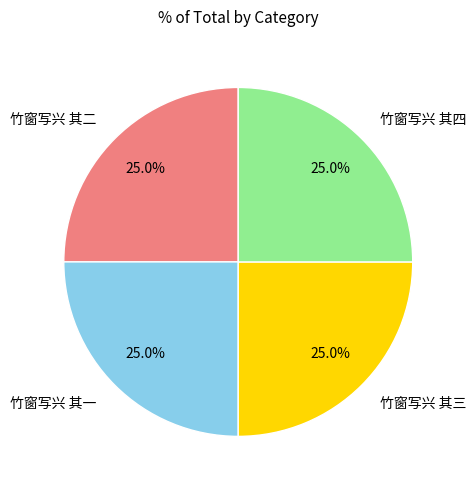

Is 竹窗写兴 其三 the majority of the pie?

No